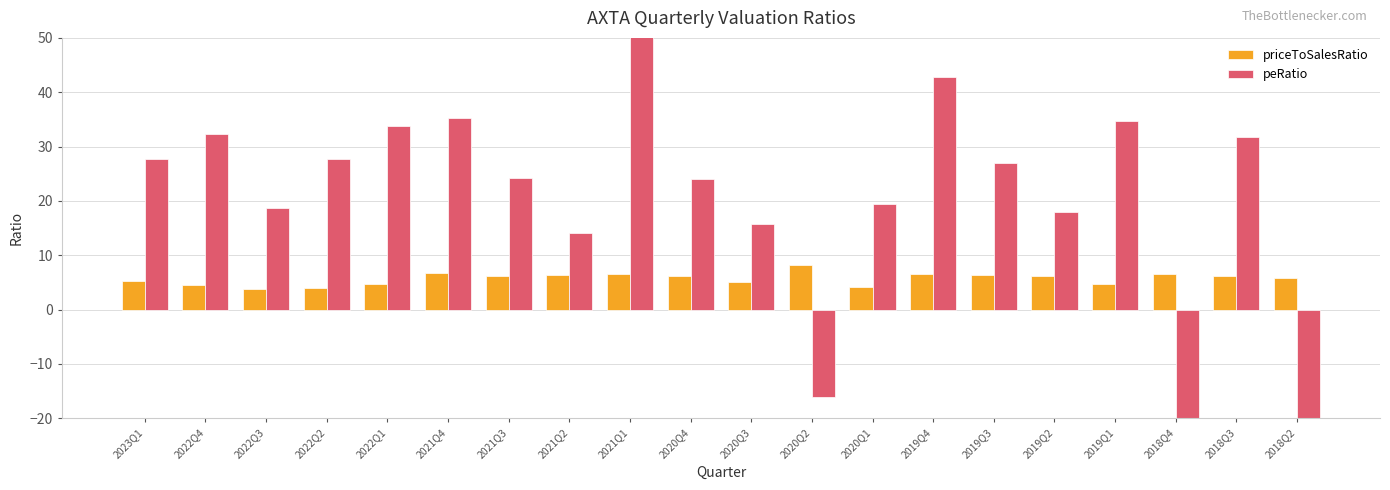

Rank the series by their maximum value, from lowest to highest.

priceToSalesRatio, peRatio